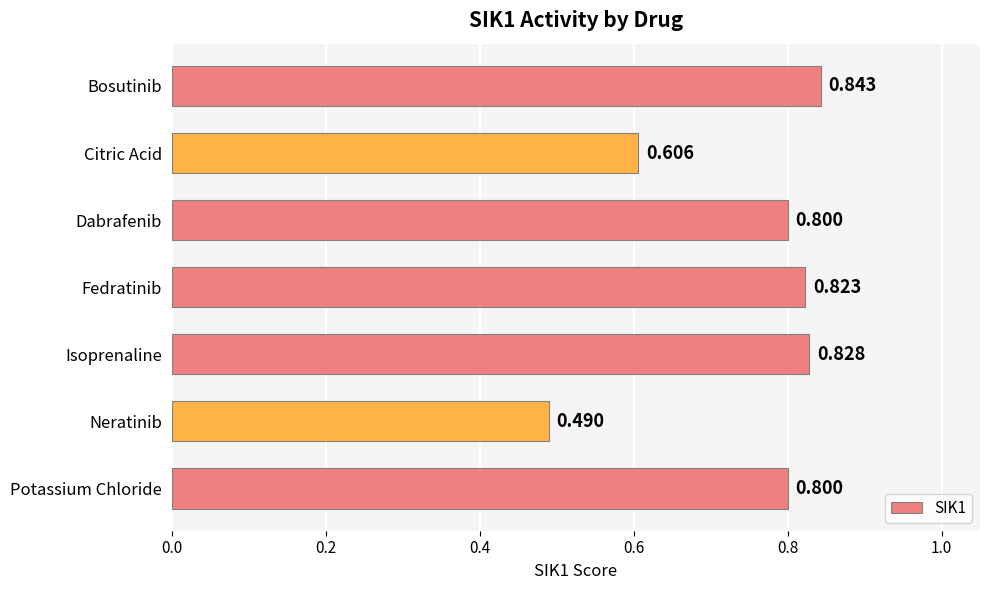

Between Dabrafenib and Citric Acid, which is larger?

Dabrafenib